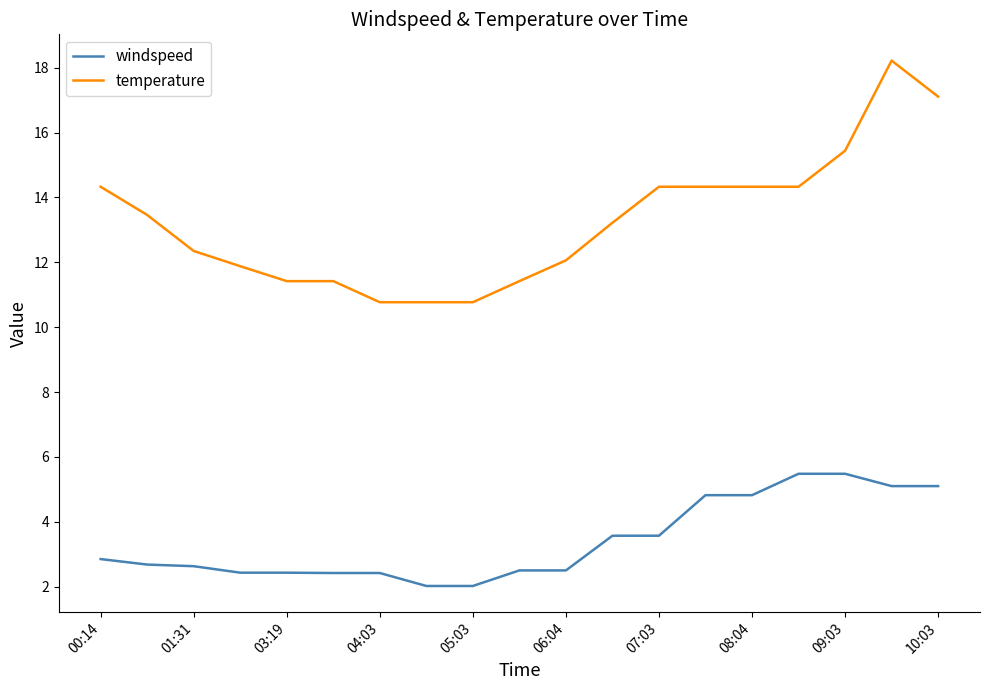

Does the chart have visible grid lines?

No